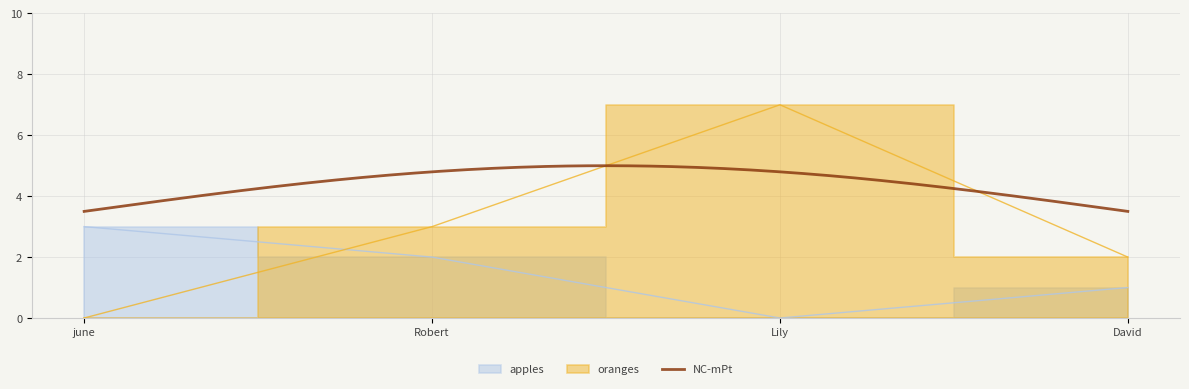

Is the value of oranges at june greater than the value of apples at Robert?

No